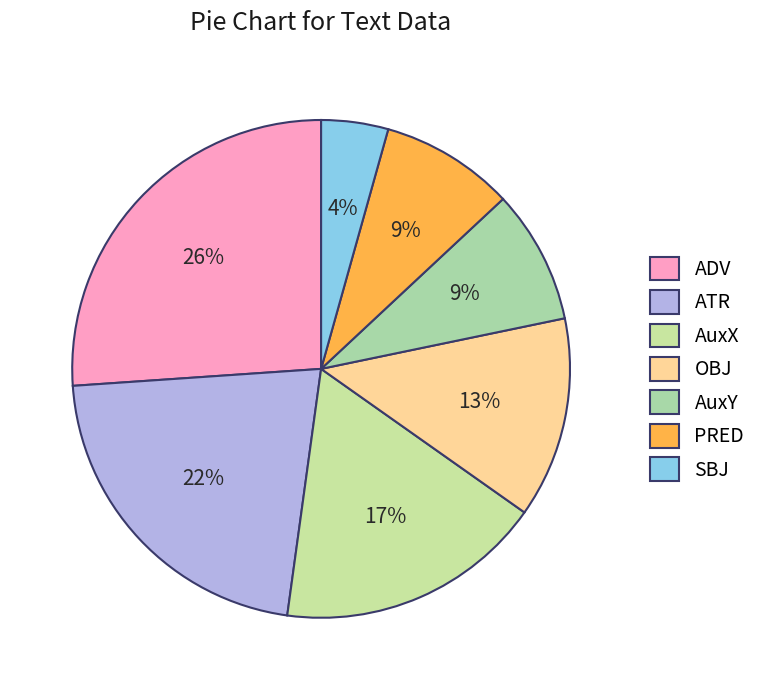

Is it true that ATR is 10% of the pie?

False